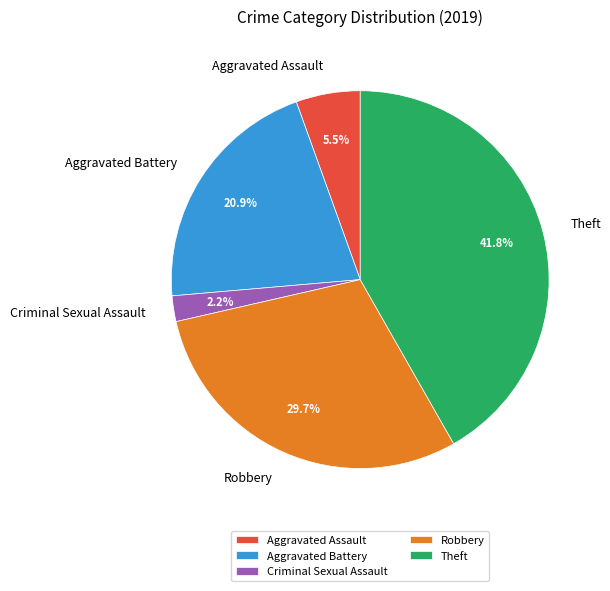

Rank the categories by value from highest to lowest.

Theft, Robbery, Aggravated Battery, Aggravated Assault, Criminal Sexual Assault